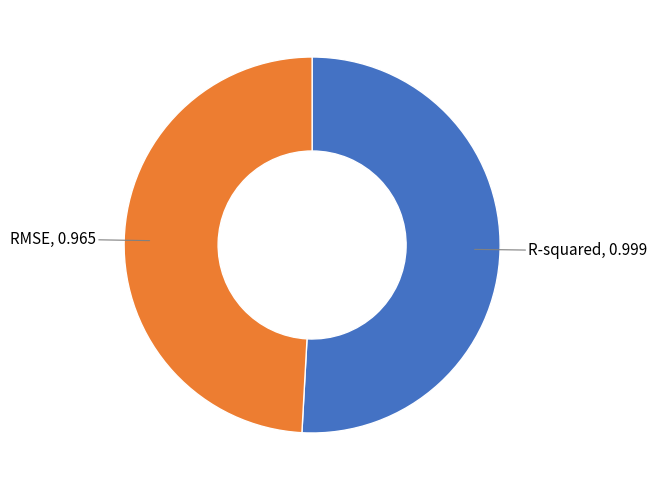

Does any single category account for the majority?

Yes